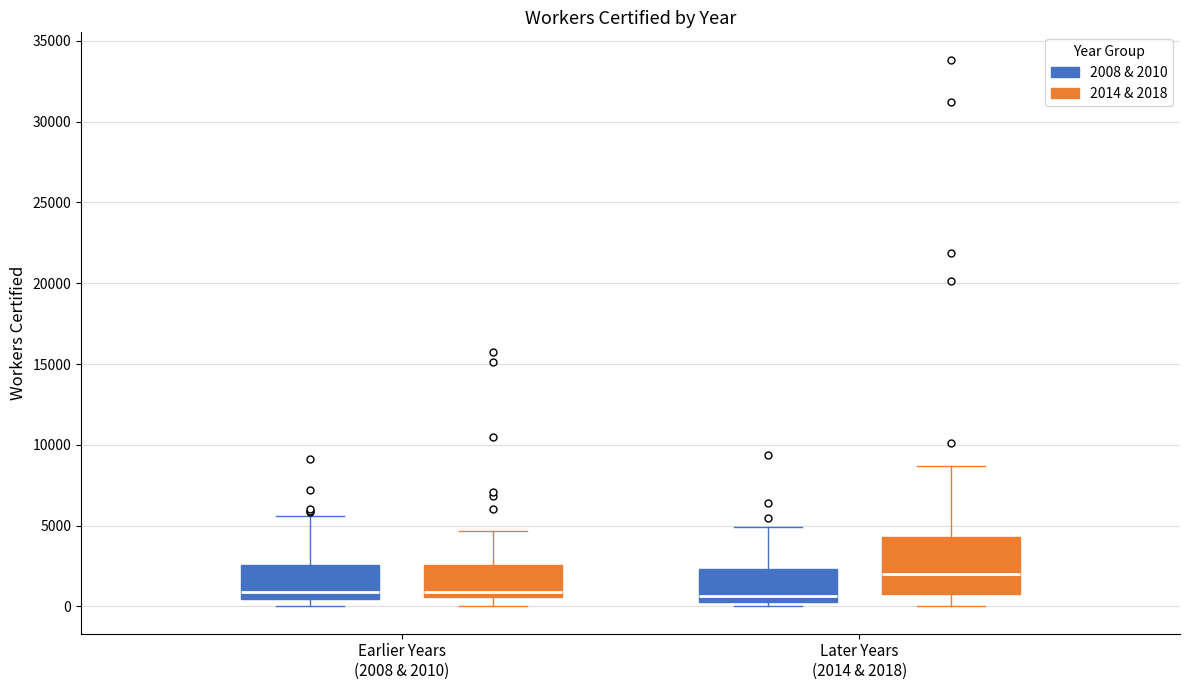

Reading left to right, read every box against the y-axis: the position of its median line, the range the box covers, and the ends of its whiskers. The values are not printed on the chart, so give them approximately, as read against the axis.

Earlier Years (2008 & 2010) (2008 & 2010): median 1000, box 500 to 2500, whiskers 0 to 5500
Earlier Years (2008 & 2010) (2014 & 2018): median 1000, box 500 to 2500, whiskers 0 to 4500
Later Years (2014 & 2018) (2008 & 2010): median 500 (just above the box's lower edge), box 500 to 2500, whiskers 0 to 5000
Later Years (2014 & 2018) (2014 & 2018): median 2000, box 1000 to 4500, whiskers 0 to 8500